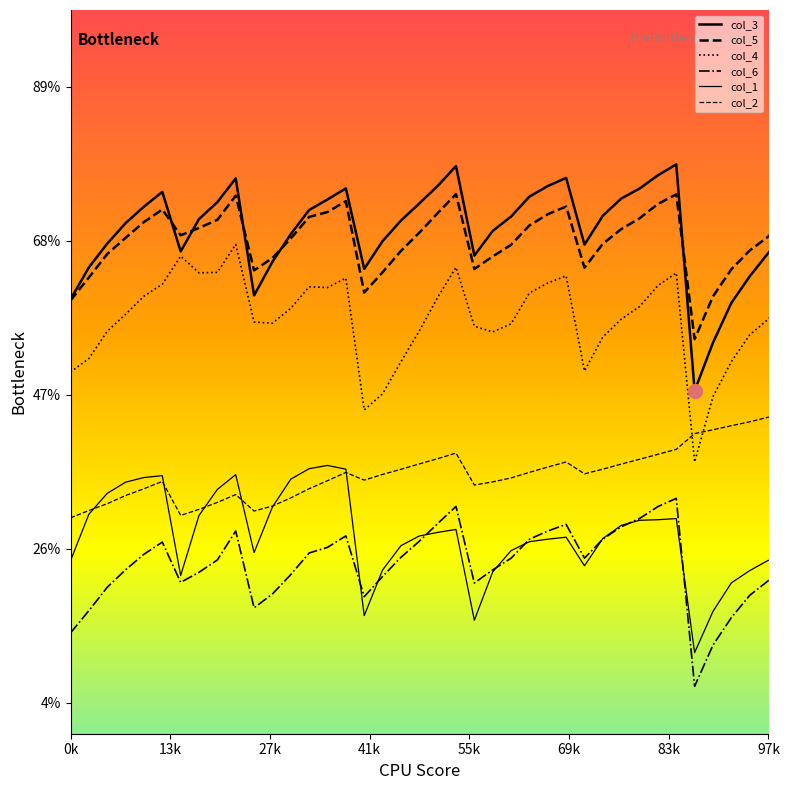

What are all the series names shown in the legend?

col_3, col_5, col_4, col_6, col_1, col_2